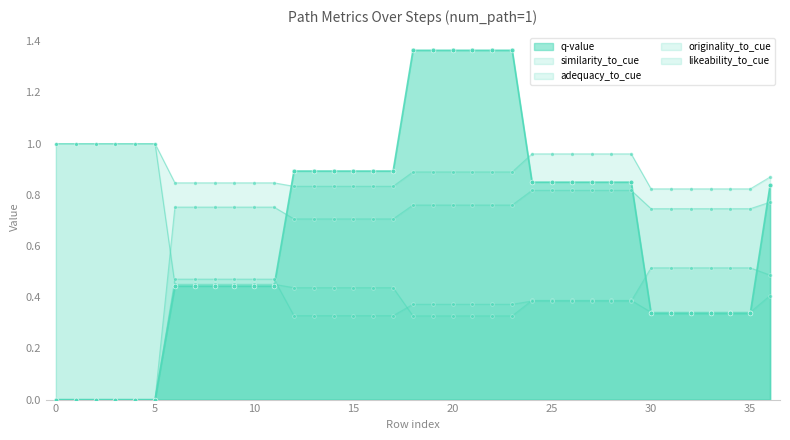

Which series has the largest total across all categories?

adequacy_to_cue